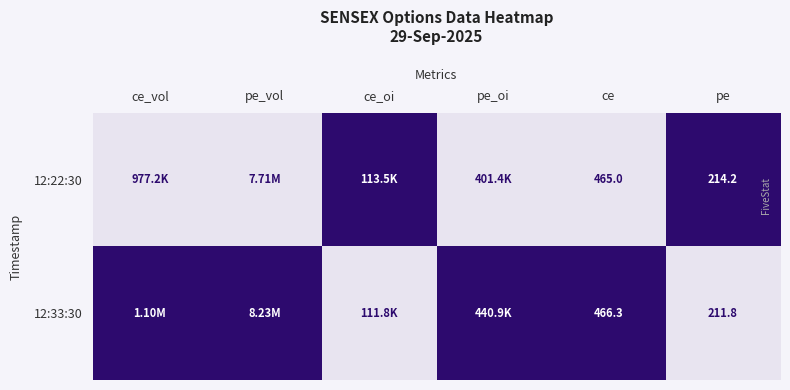

Between ce and ce_oi, which is larger?

ce_oi